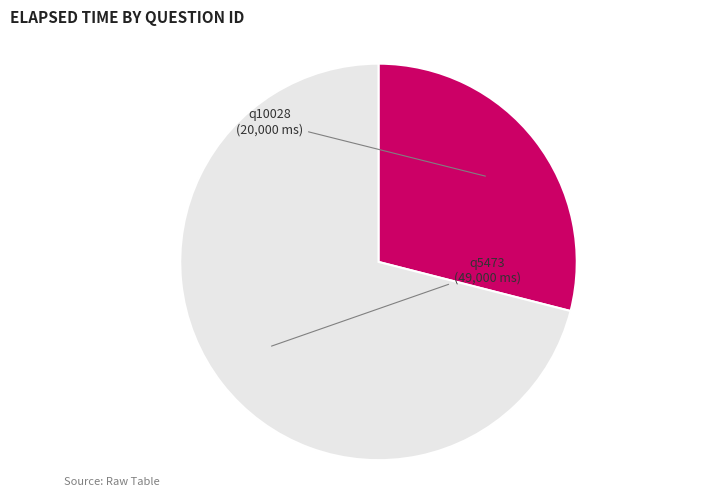

What is the ratio of the value at q10028 to the value at q5473?

0.4